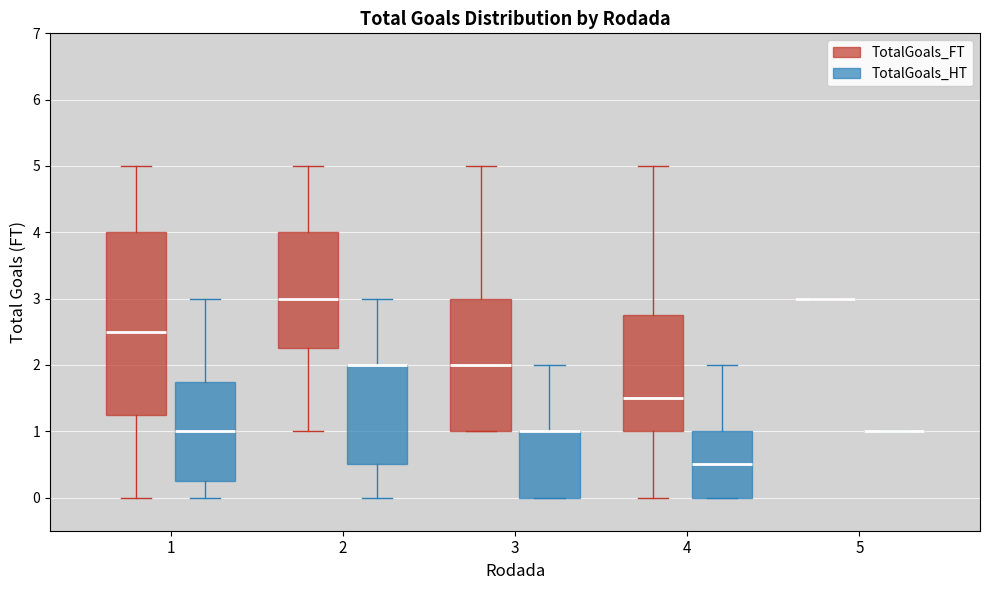

Where is the lower edge of the box for 3 (TotalGoals_HT) on the y-axis? The values are not printed on the chart, so give them approximately, as read against the axis.

0.0